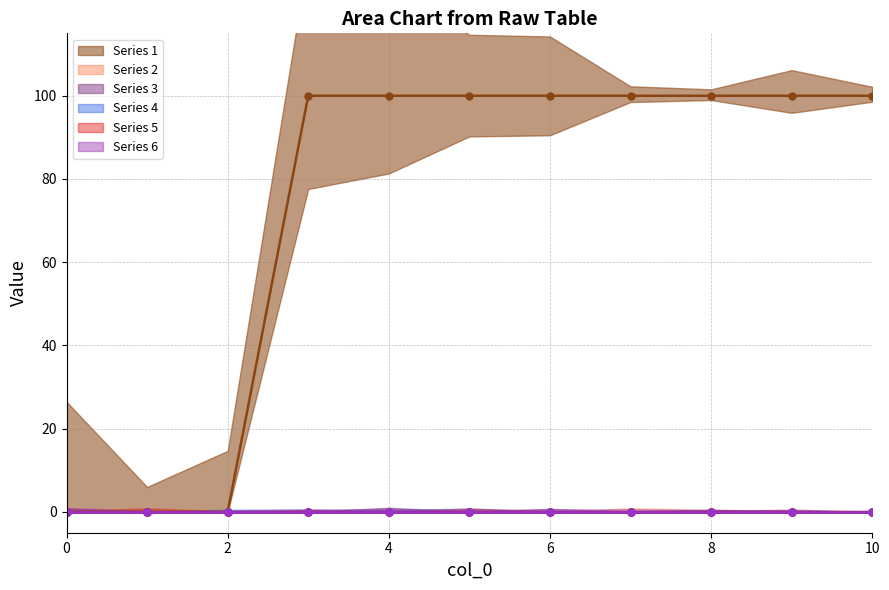

True or false: 5 and 4 cross at least once.

False